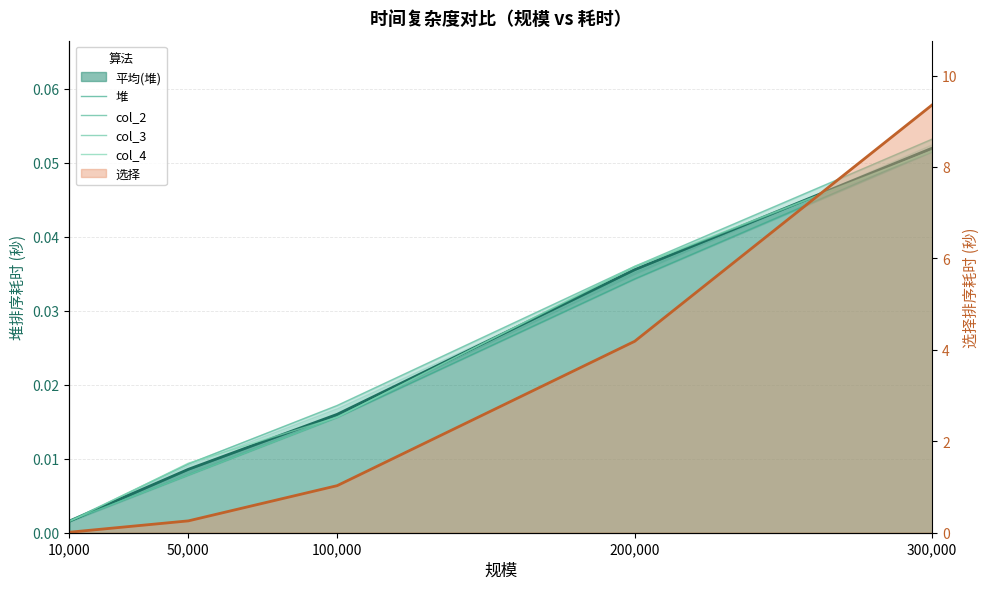

Which series has the largest range (max minus min)?

col_2